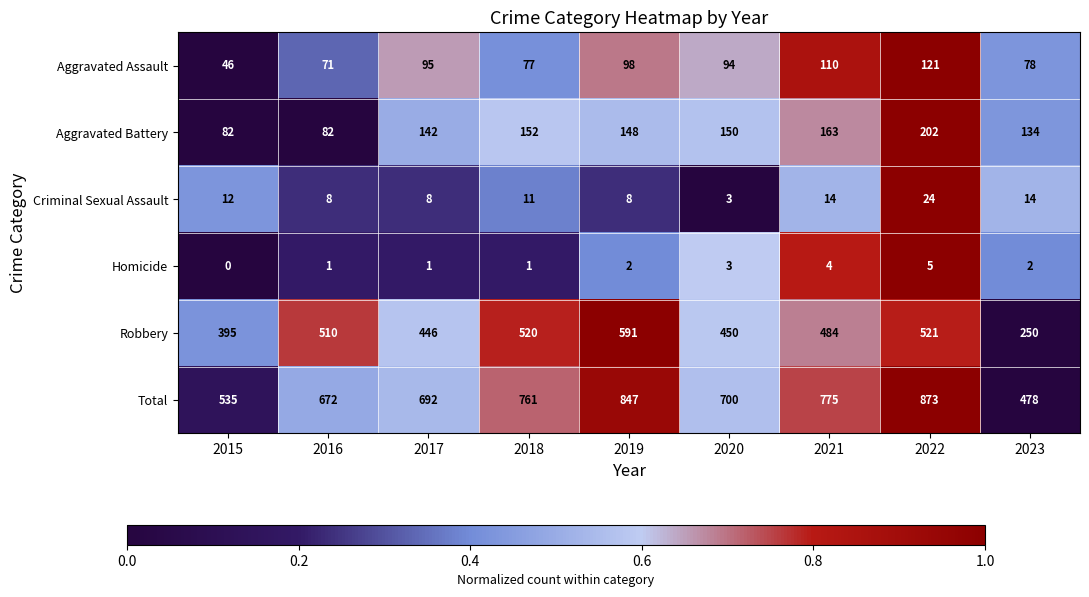

At which label does Total reach its minimum?

2023